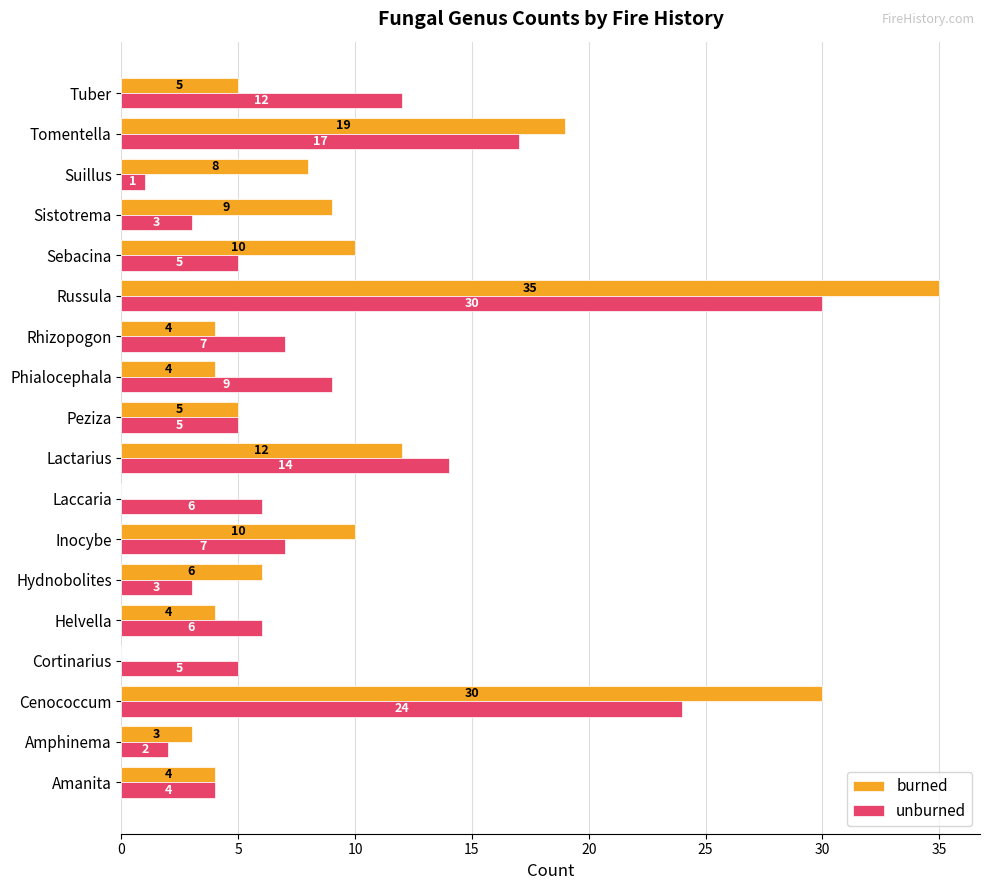

The value of unburned at Suillus is 1. True or false?

True